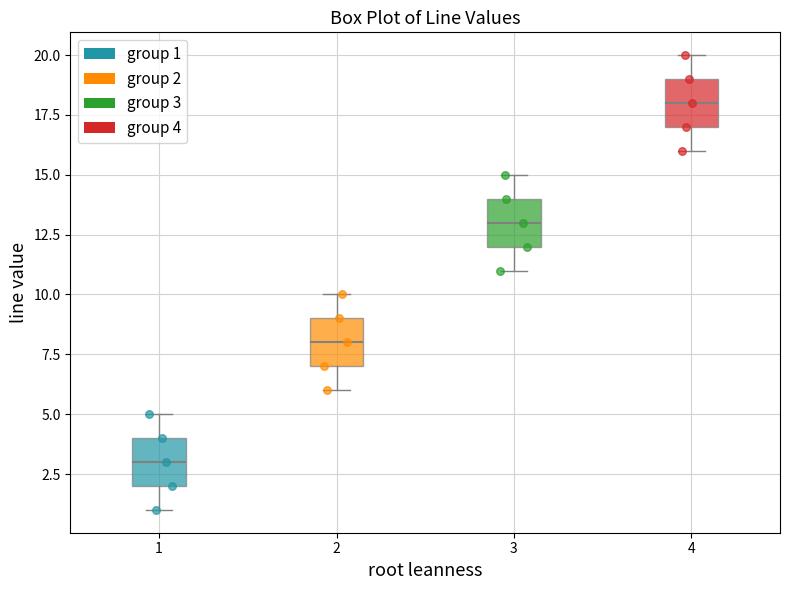

Which box has the lowest median line?

1